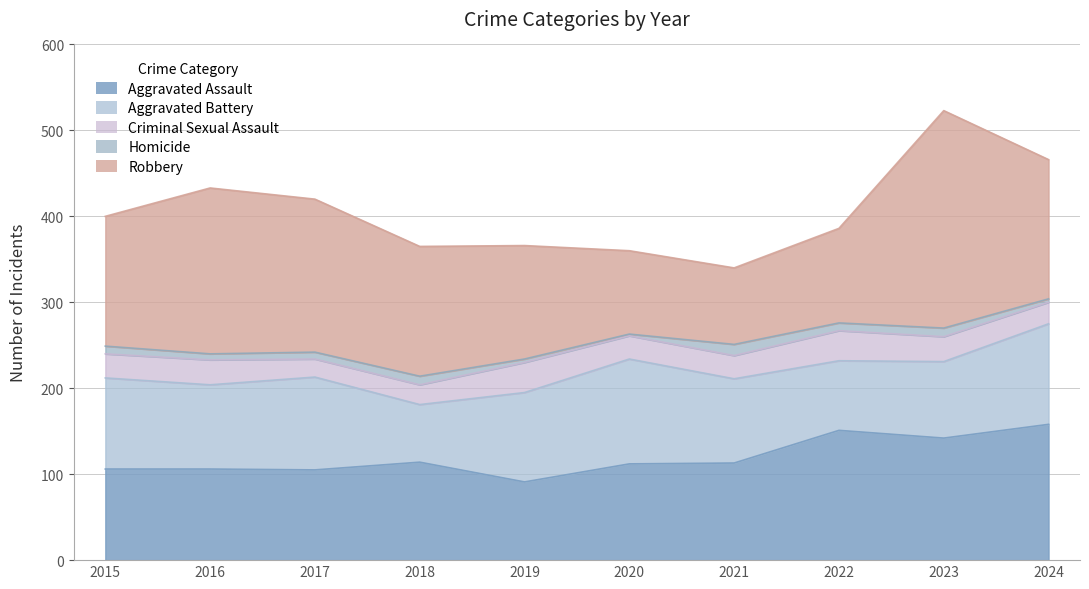

True or false: Aggravated Battery and Criminal Sexual Assault cross at least once.

False